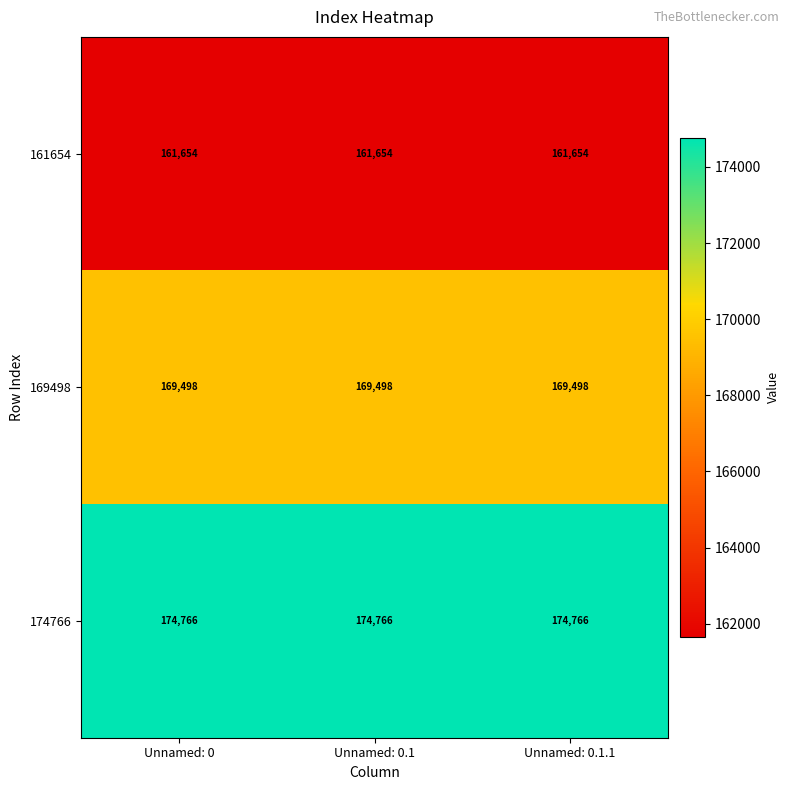

What is the average value of the 161654 series?

161654